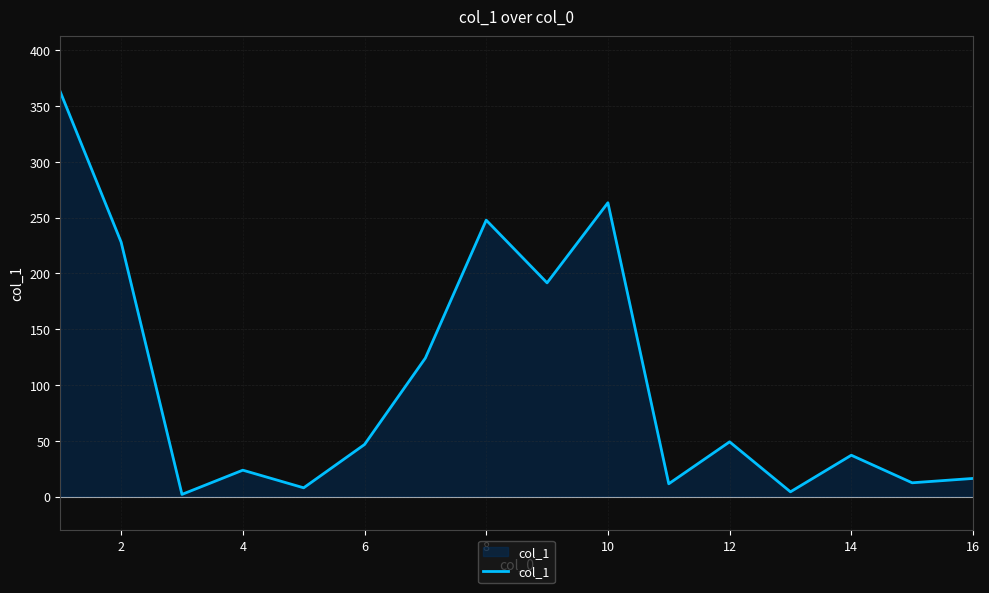

What is the greatest value displayed?

362.7